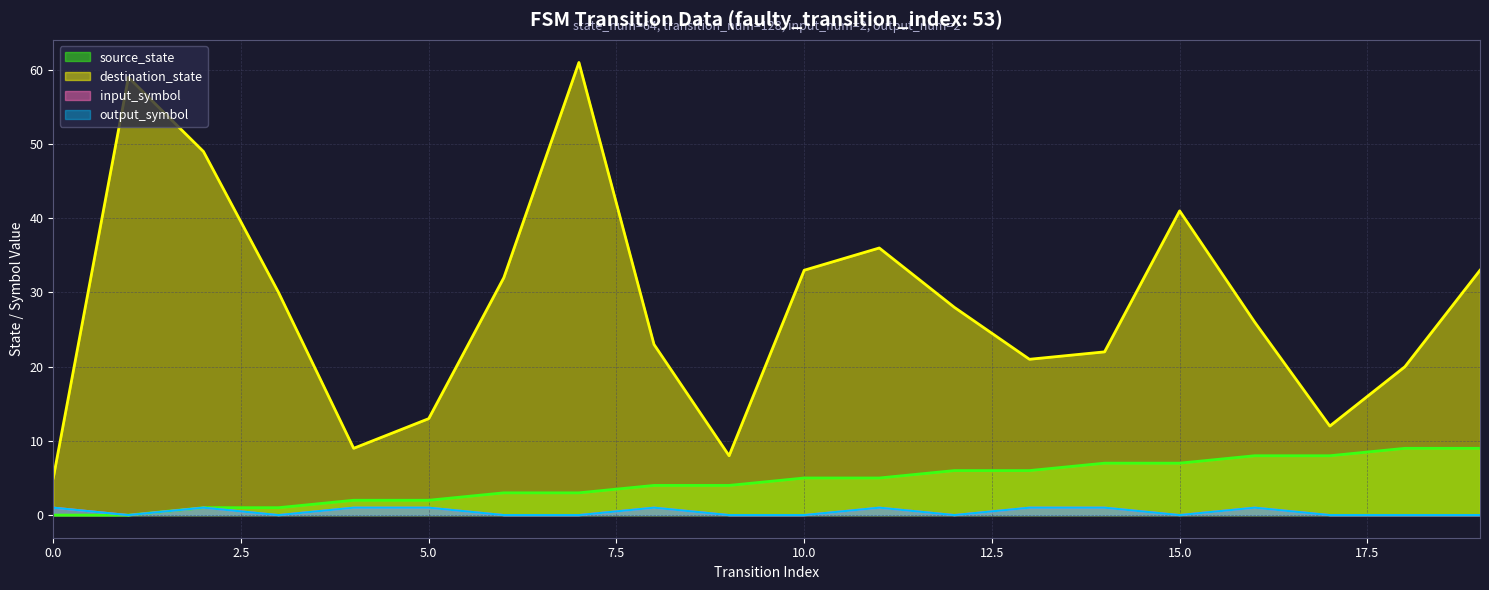

What is the total value across all series at 12?

34